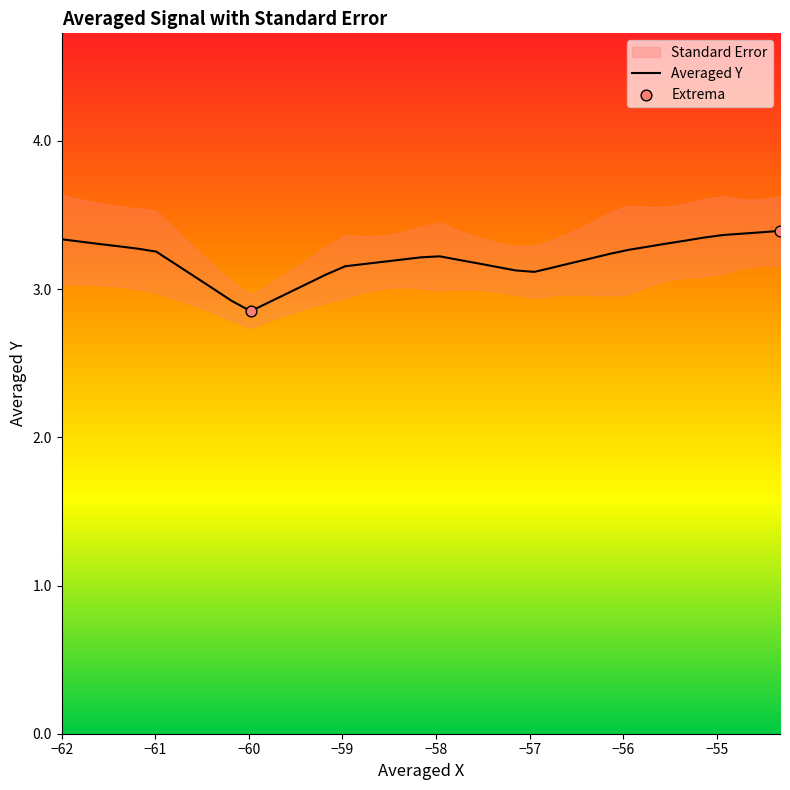

What is the highest value of the Averaged Y series?

3.4